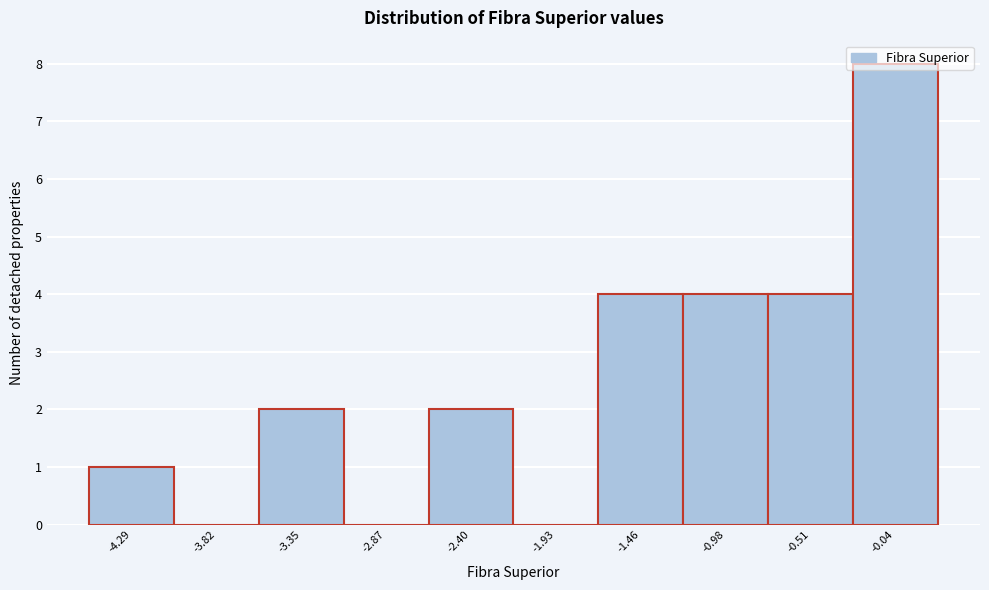

What is the height of the bar covering -3.60 to -3.10 on the x-axis? Neither the bar edges nor the heights are printed on the chart, so give them approximately, as read against the axes.

2